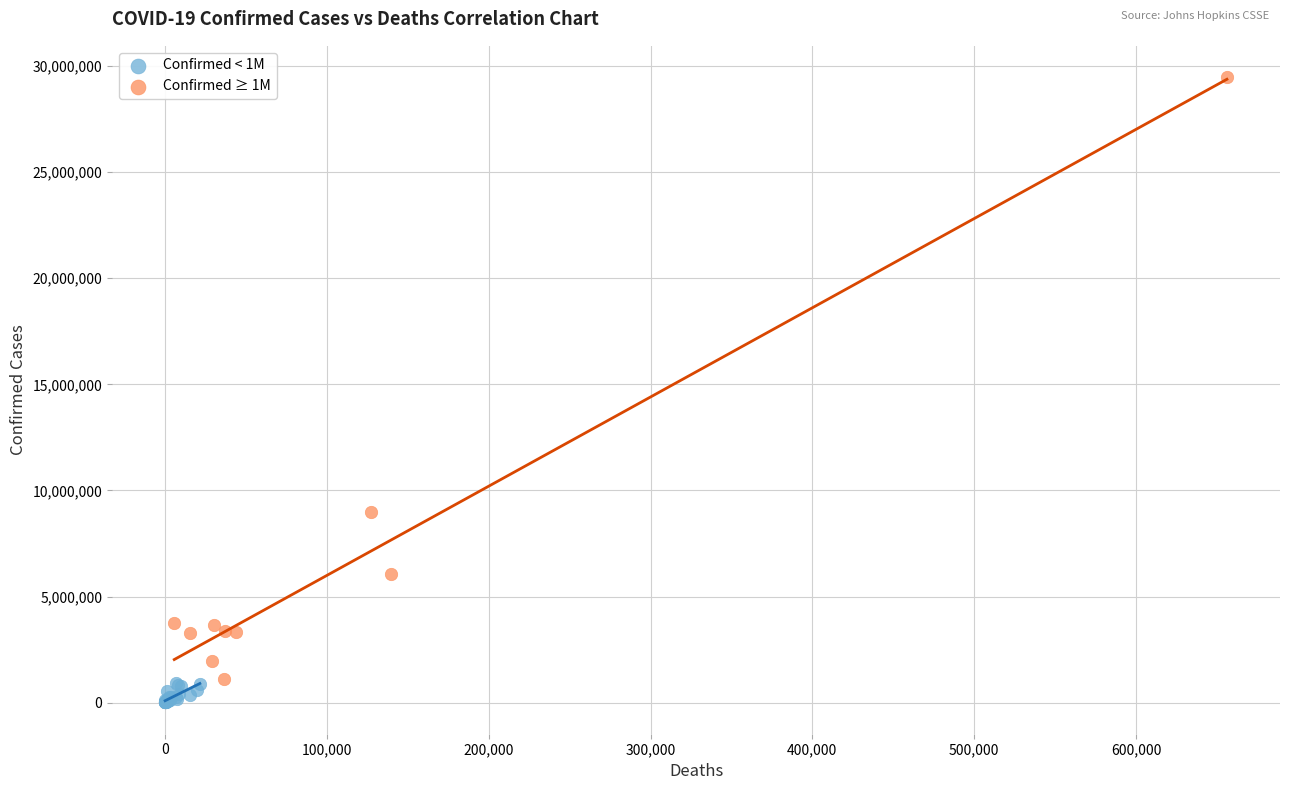

What are all the series names shown in the legend?

Confirmed < 1M, Confirmed ≥ 1M